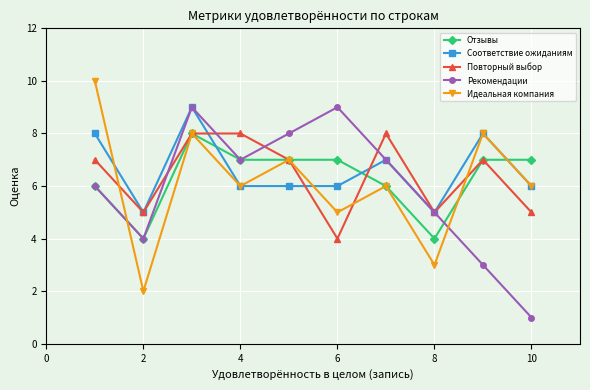

What is the difference between the maximum and minimum values in the Соответствие ожиданиям series?

4